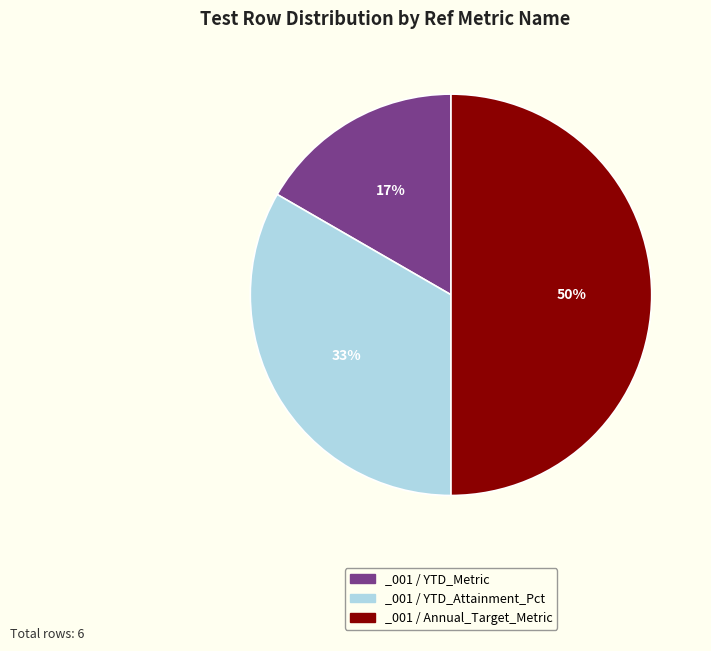

True or false: _001 / Annual_Target_Metric accounts for 50% of the total.

True